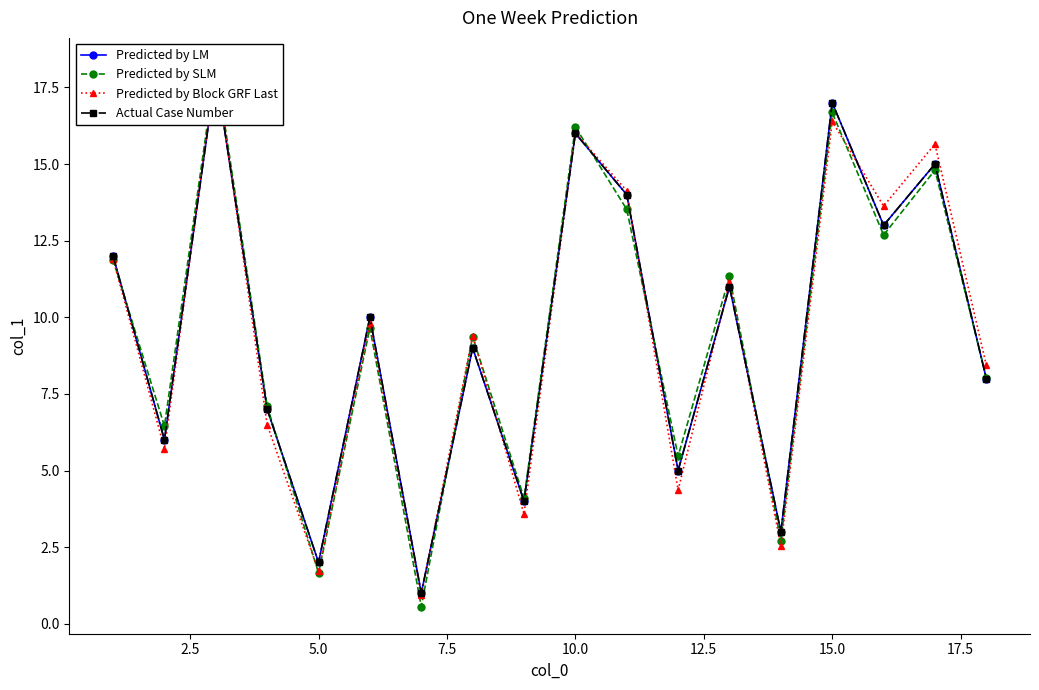

How many lines are shown in the chart?

4